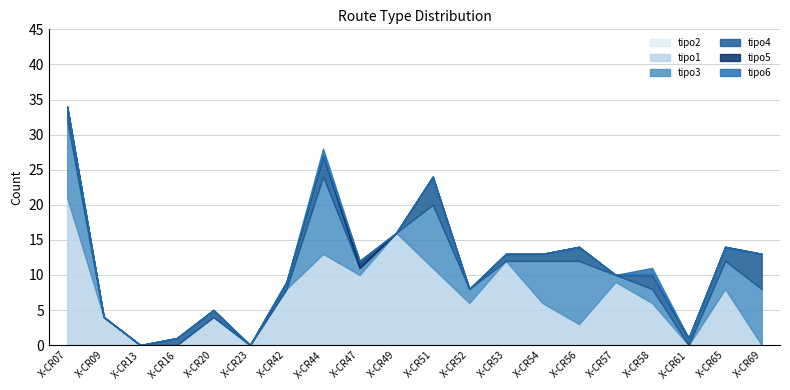

What is the highest value of the tipo4 series?

5